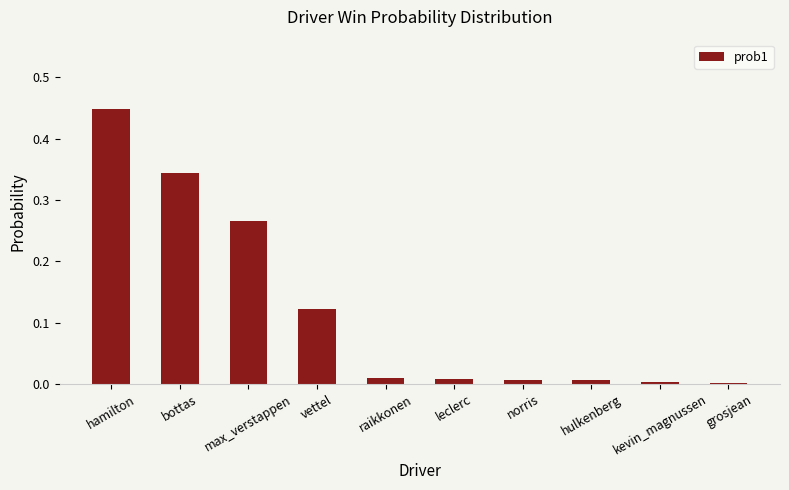

The value at kevin_magnussen is 0.0. True or false?

True